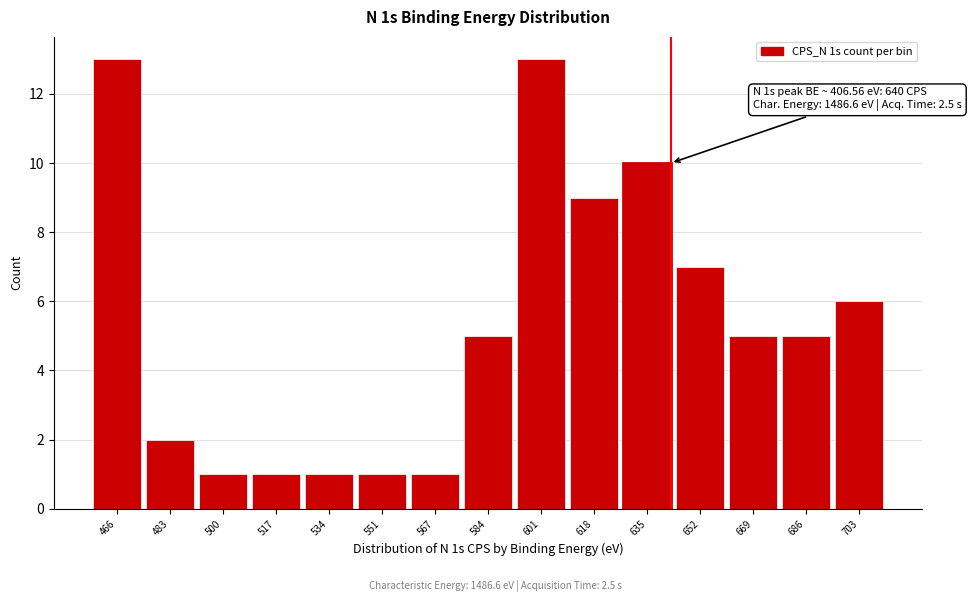

Reading left to right, list all the values displayed in this chart.

466=13	483=2	500=1	517=1	534=1	551=1	567=1	584=5	601=13	618=9	635=10	652=7	669=5	686=5	703=6